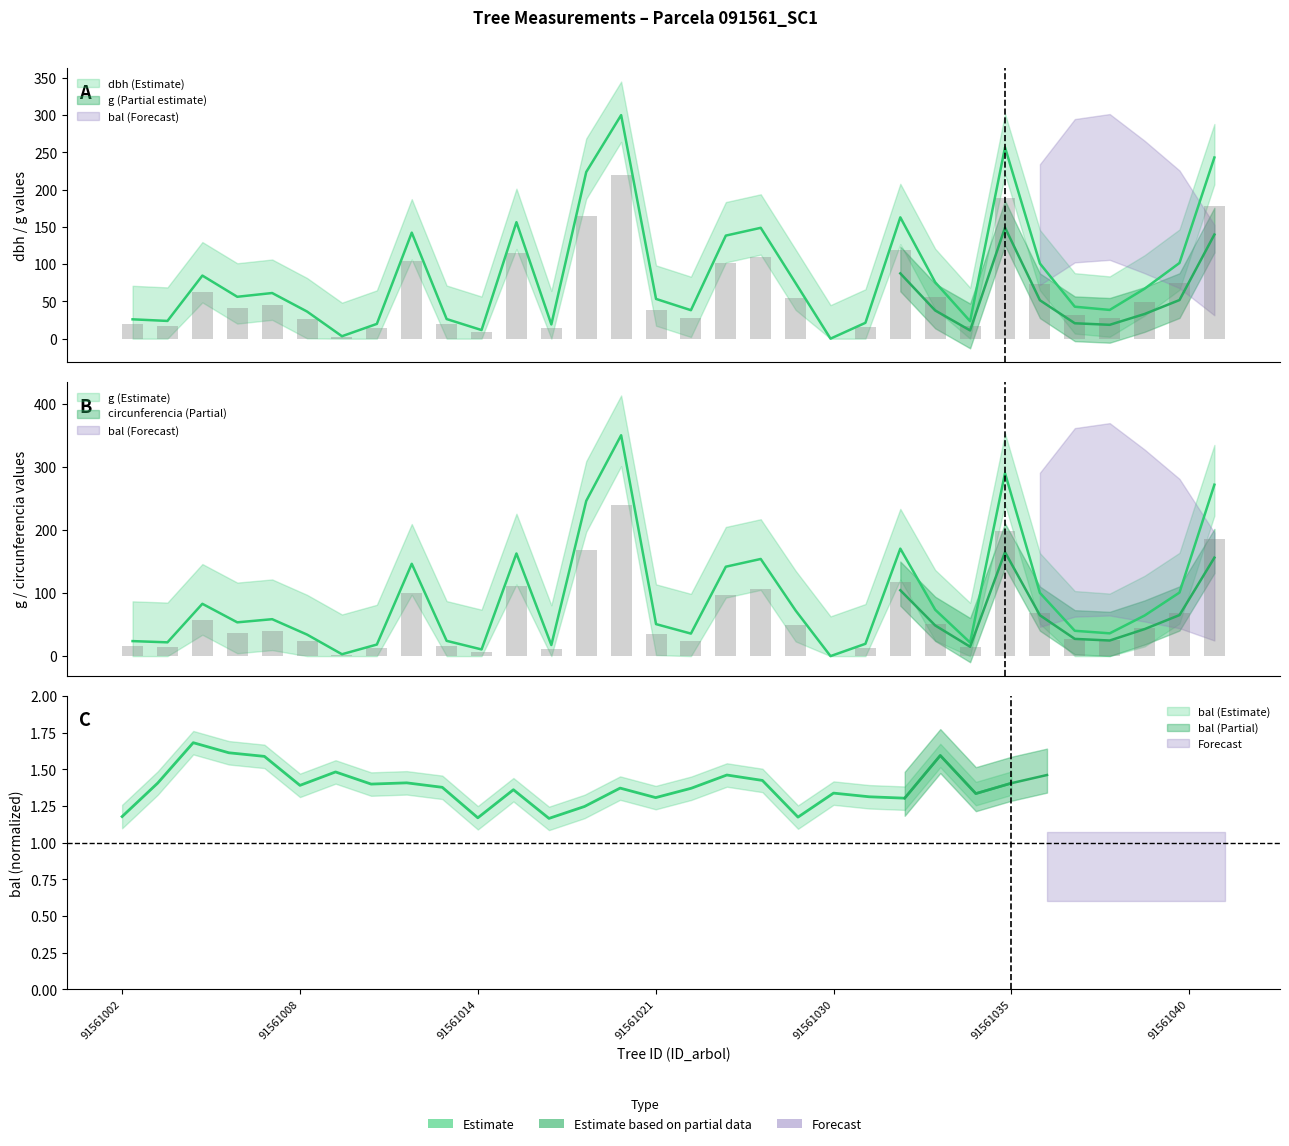

Is the value of dbh at 91561037 greater than the value of g at 91561008?

No